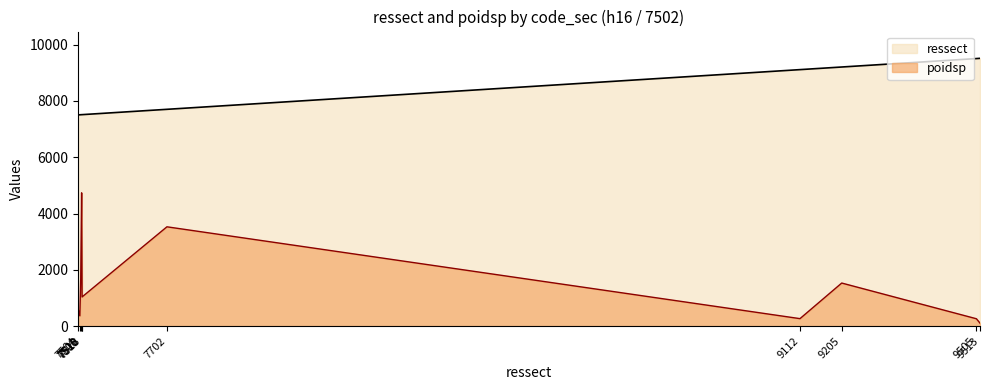

True or false: poidsp has a value of 266.8 at 9112.

True